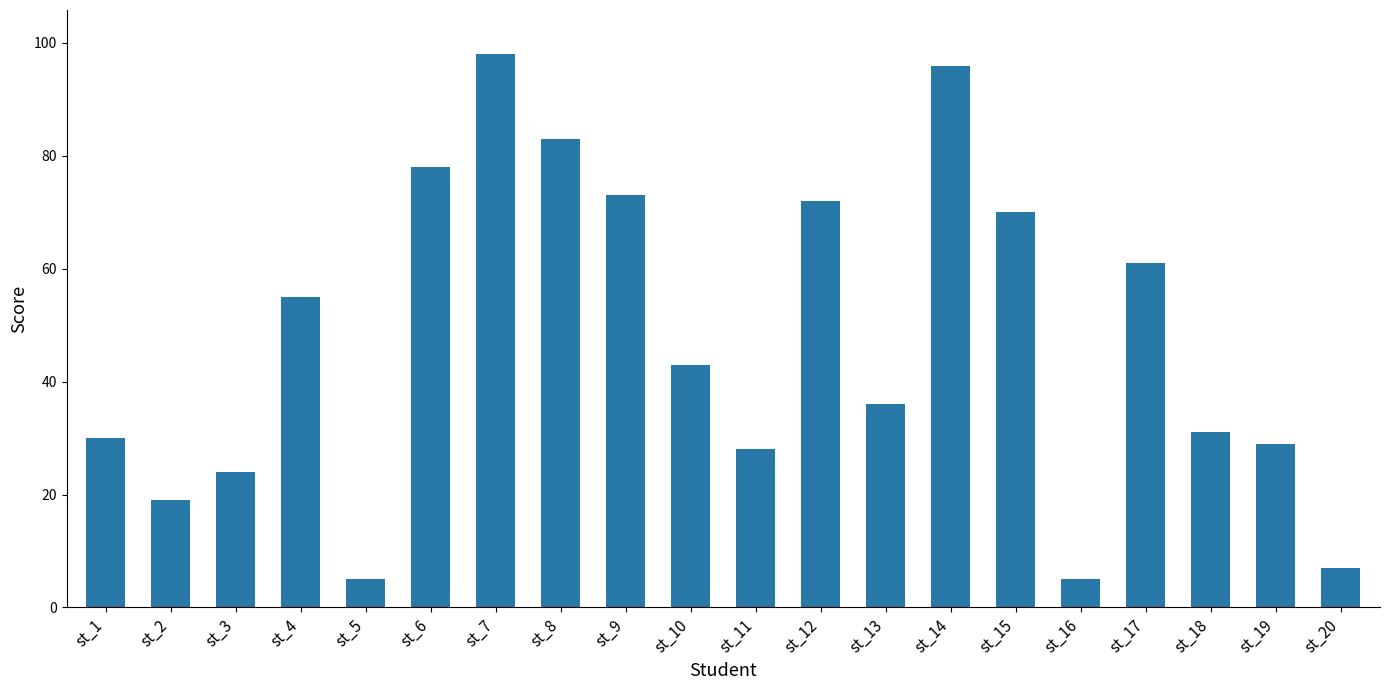

What is the smallest value displayed?

5